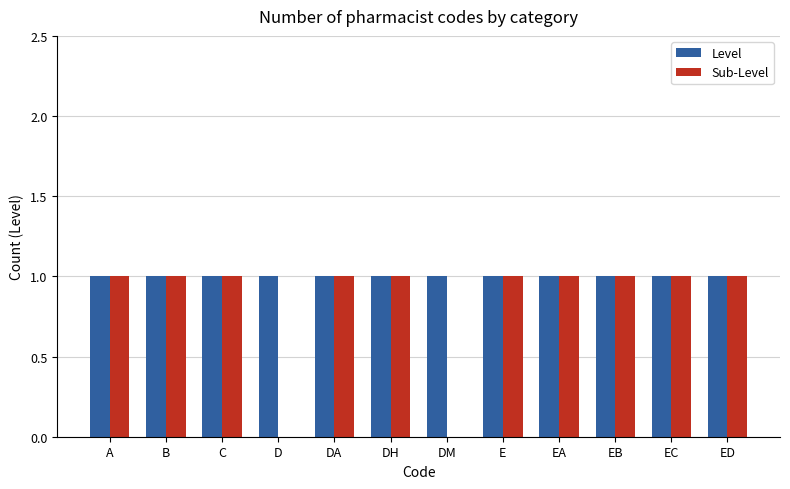

How many groups of bars are there?

12